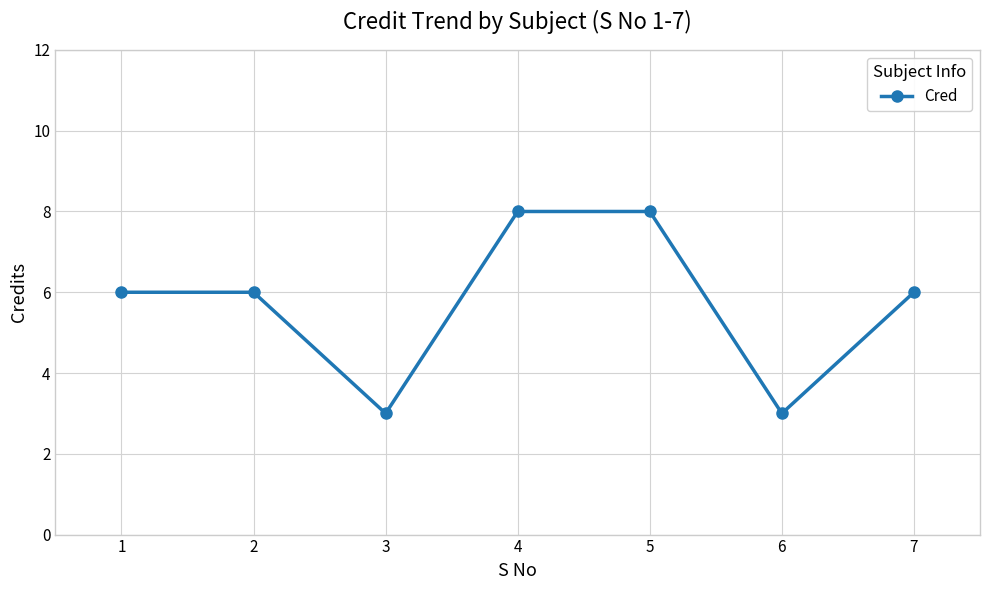

How many series are shown in this chart?

1